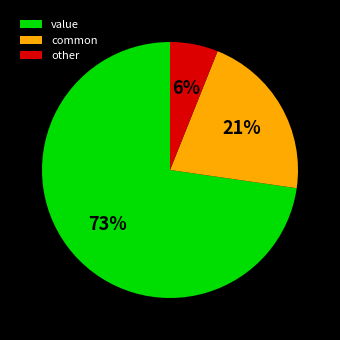

True or false: value accounts for 73% of the total.

True